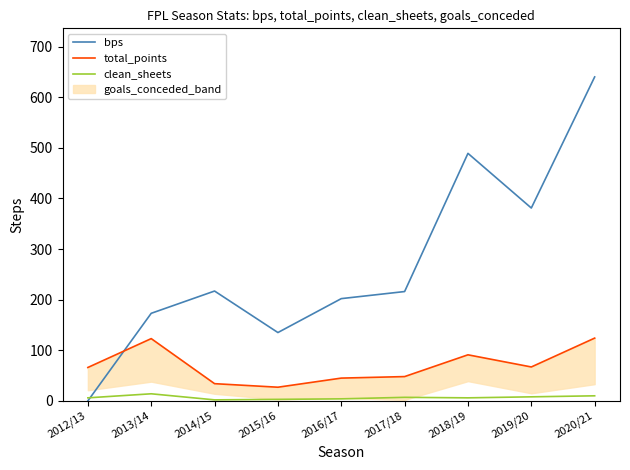

True or false: clean_sheets has a value of 4 at 2016/17.

True